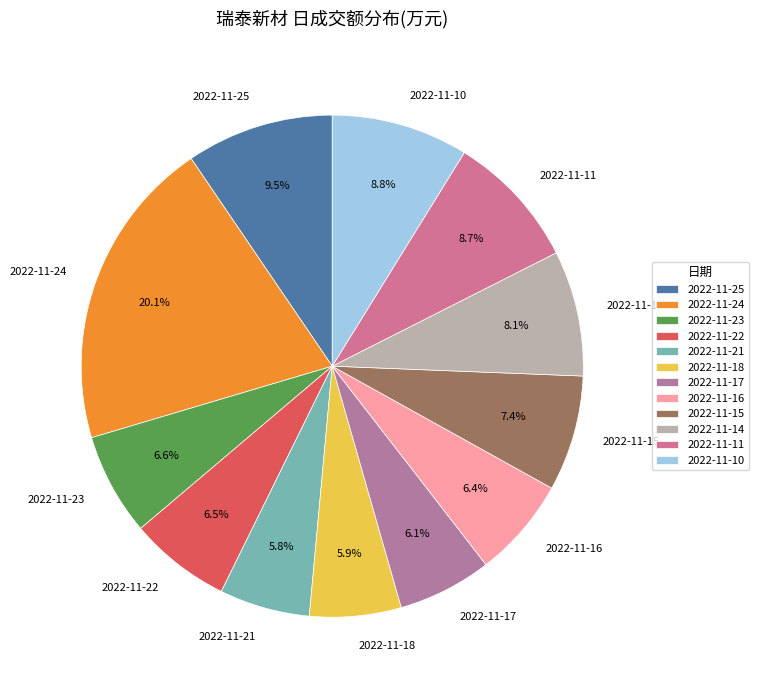

What is the ratio of the value at 2022-11-23 to the value at 2022-11-21?

1.1